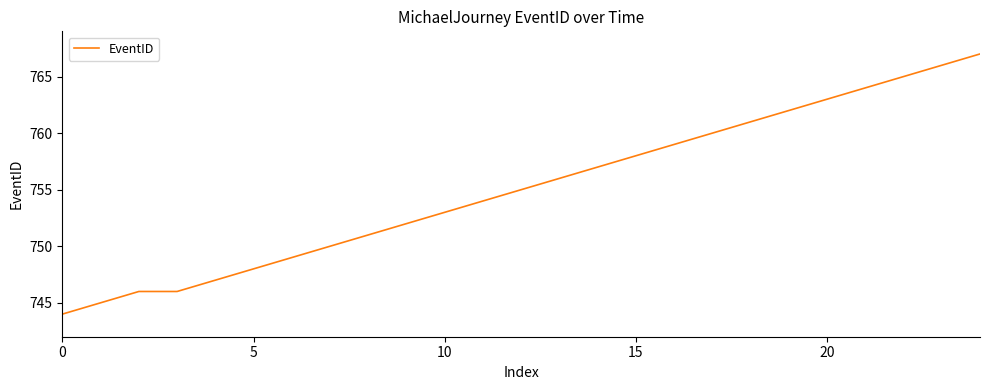

What is the difference between the maximum and minimum values?

23